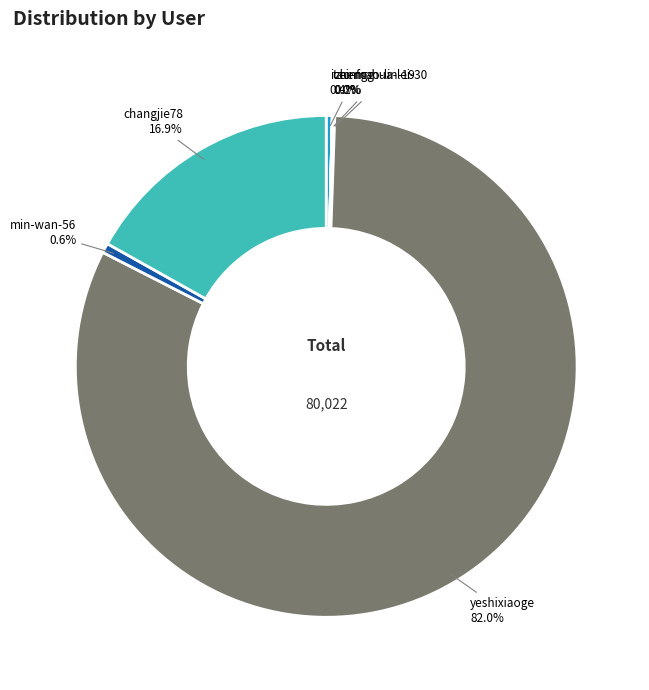

What is the largest slice in the pie chart?

yeshixiaoge